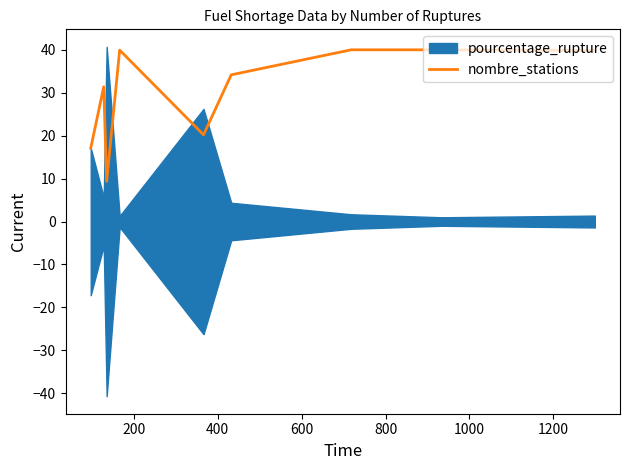

What is the value of the 9th point from the left?

39.8